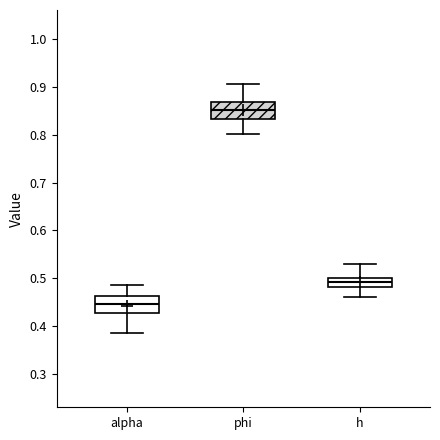

Reading left to right, transcribe this box plot: for each box, give where its median line is, the range the box spans, and where its two whiskers end, as read against the y-axis. The values are not printed on the chart, so give them approximately, as read against the axis.

alpha: median 0.45, box 0.43 to 0.46, whiskers 0.39 to 0.49
phi: median 0.85, box 0.83 to 0.87, whiskers 0.80 to 0.90
h: median 0.49, box 0.48 to 0.50, whiskers 0.46 to 0.53